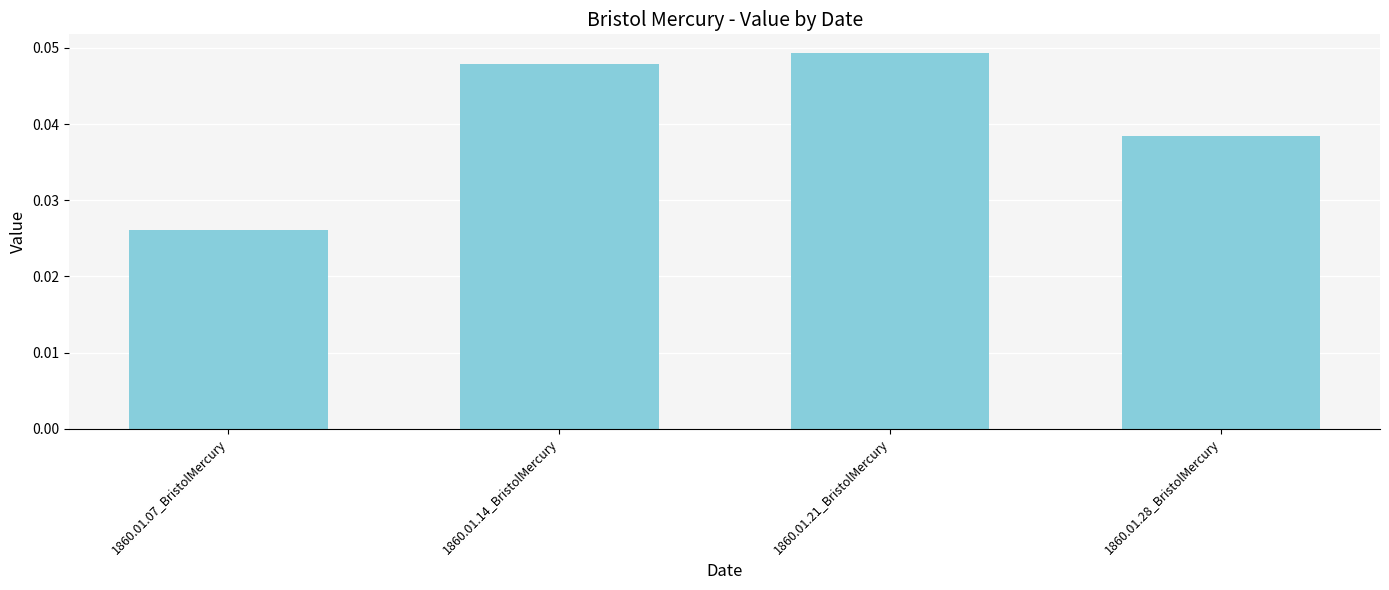

List the labels in order of value, largest first.

1860.01.21_BristolMercury, 1860.01.14_BristolMercury, 1860.01.28_BristolMercury, 1860.01.07_BristolMercury